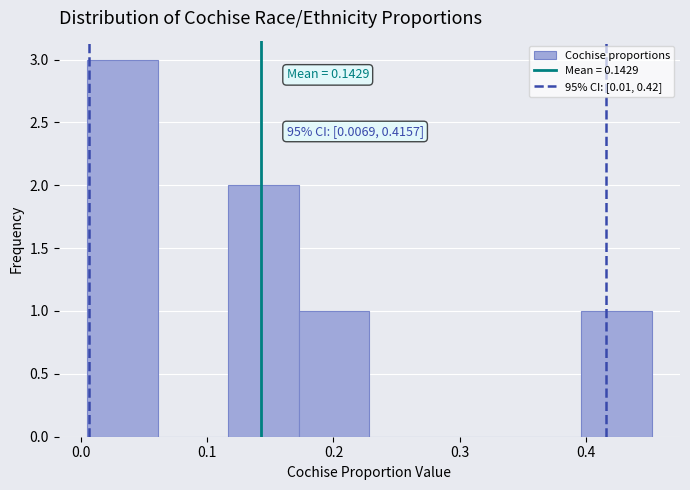

Which range on the x-axis has the tallest bar?

0.00 to 0.06